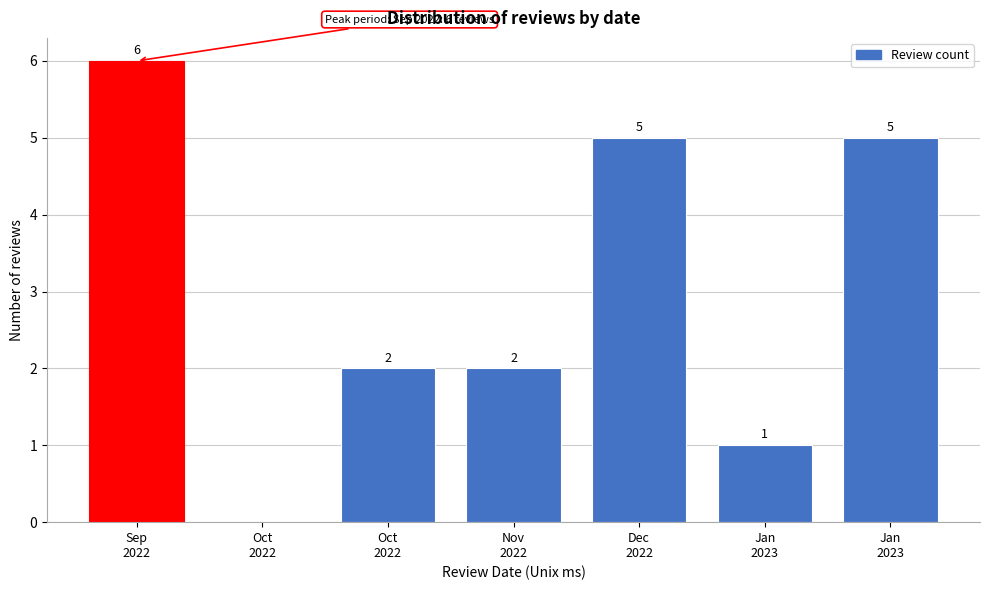

How many positive values are there?

6